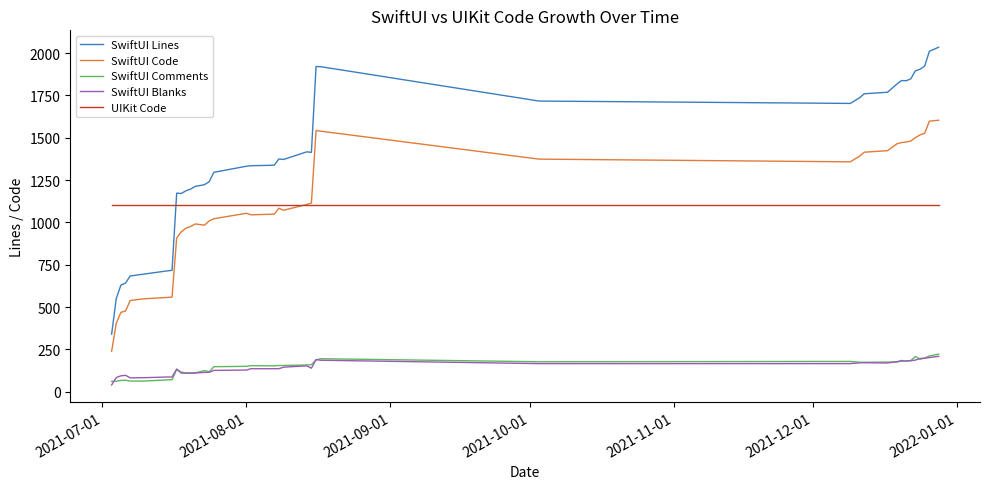

What is the maximum value shown in the chart?

2035